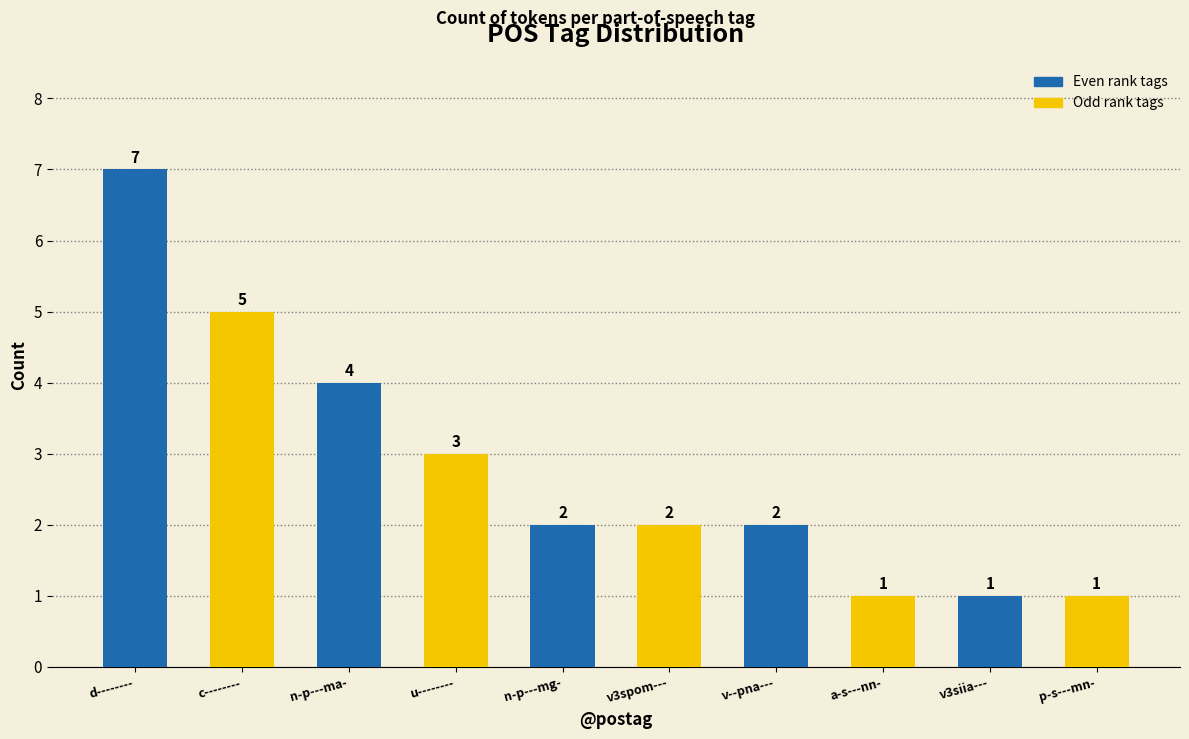

Reading left to right, what are all the values shown in this chart?

7	5	4	3	2	2	2	1	1	1